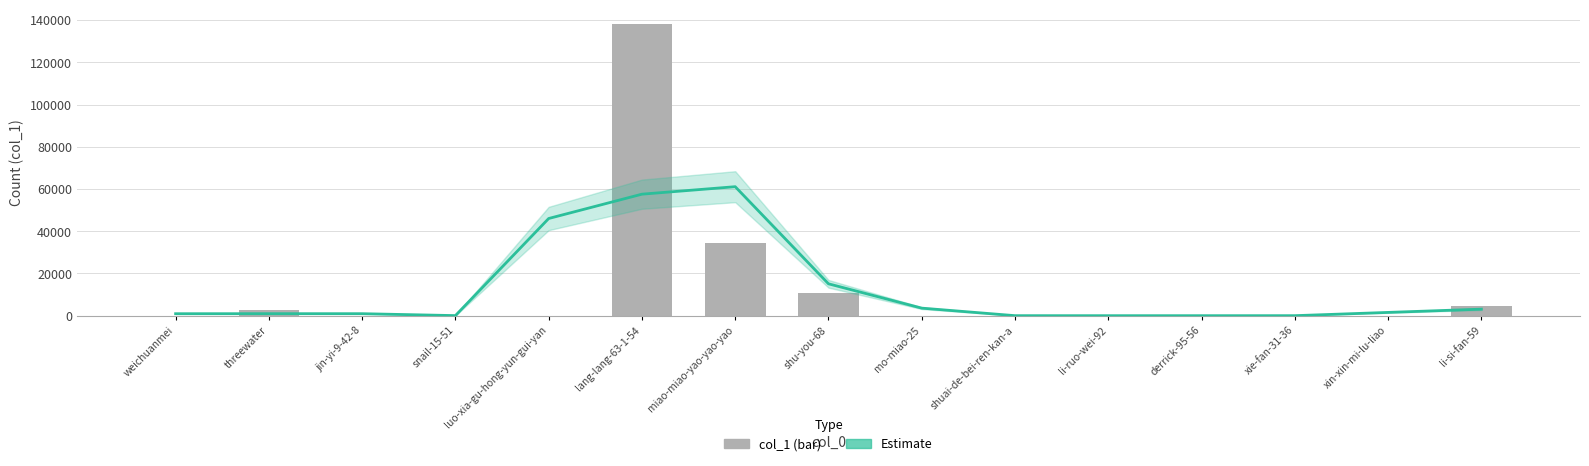

At which label does Estimate reach its minimum?

li-ruo-wei-92